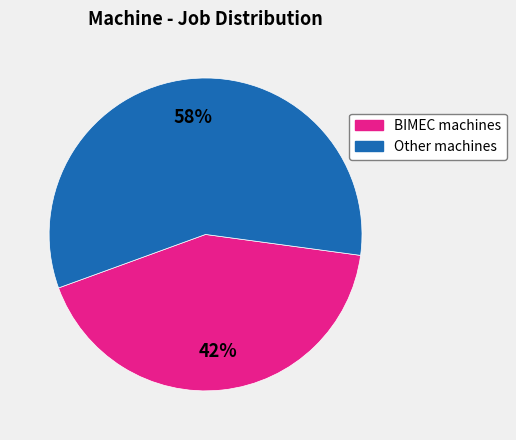

Does any single category account for the majority?

Yes